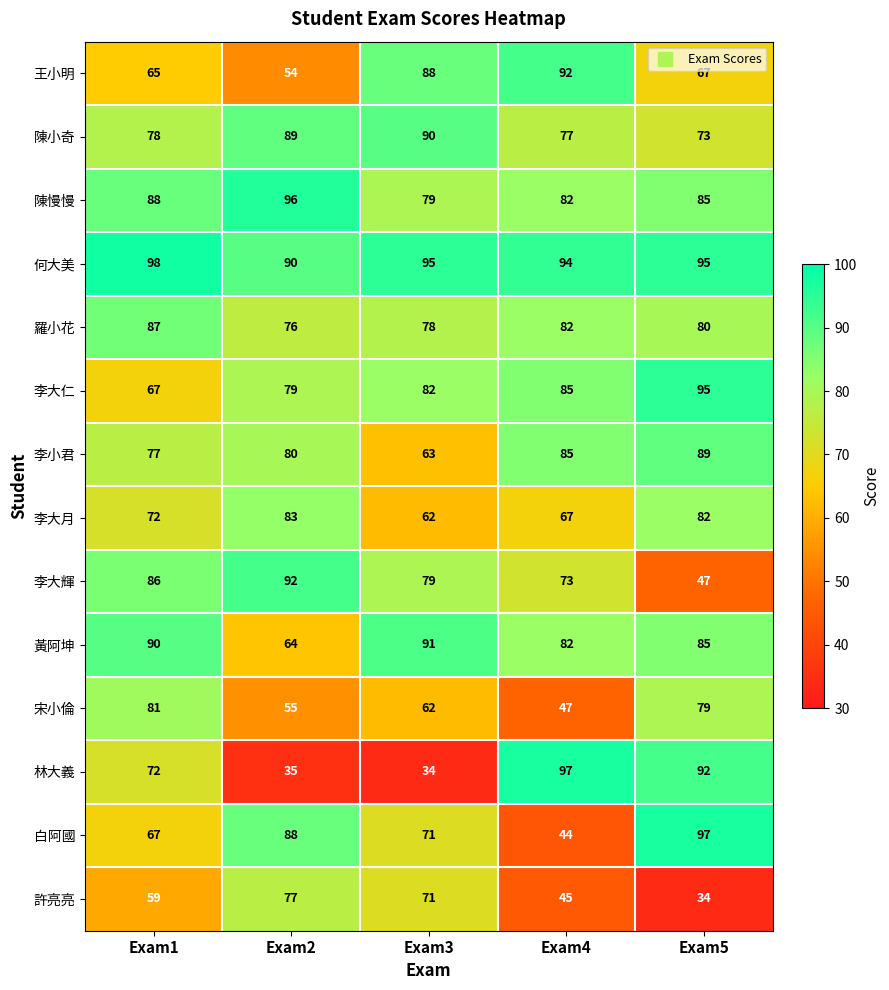

What is the difference between the highest and lowest values at Exam2?

61